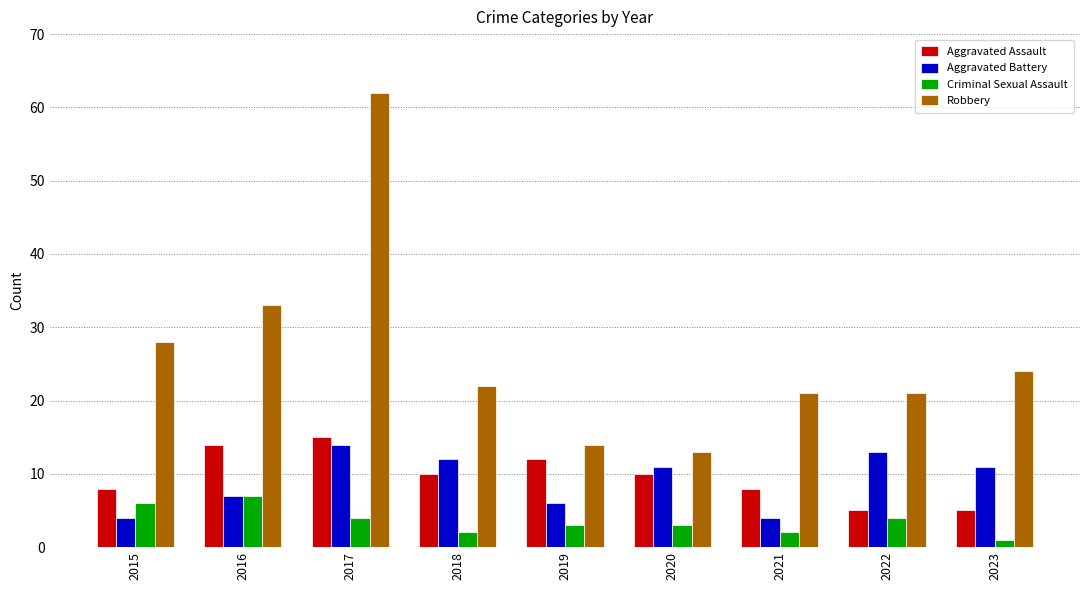

What are all the series names shown in the legend?

Aggravated Assault, Aggravated Battery, Criminal Sexual Assault, Robbery